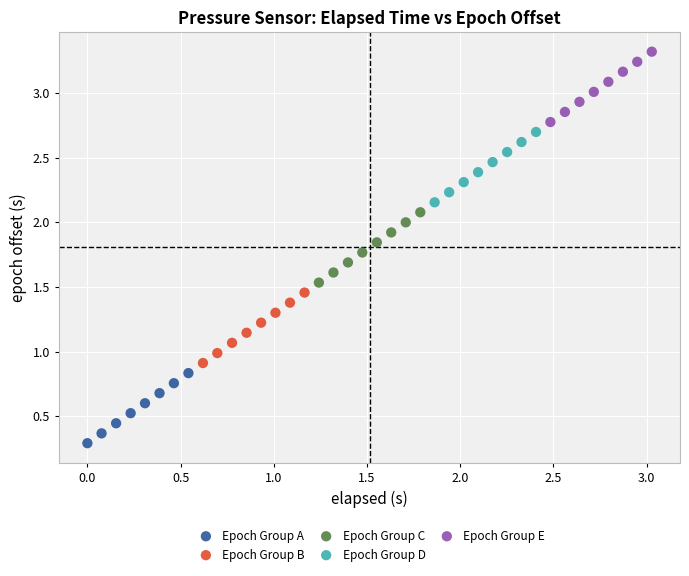

Which series reaches the minimum Y coordinate?

Epoch Group A